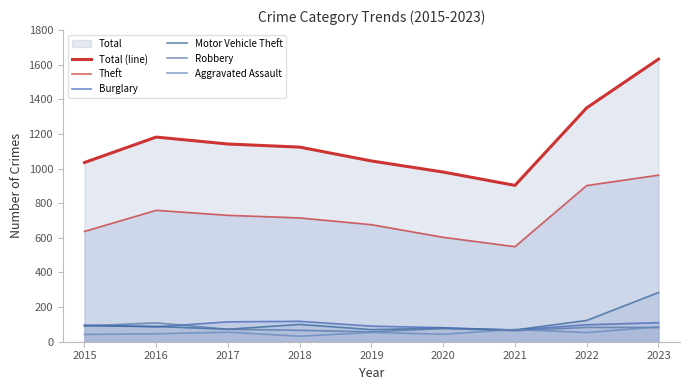

At which label does Burglary reach its minimum?

2021